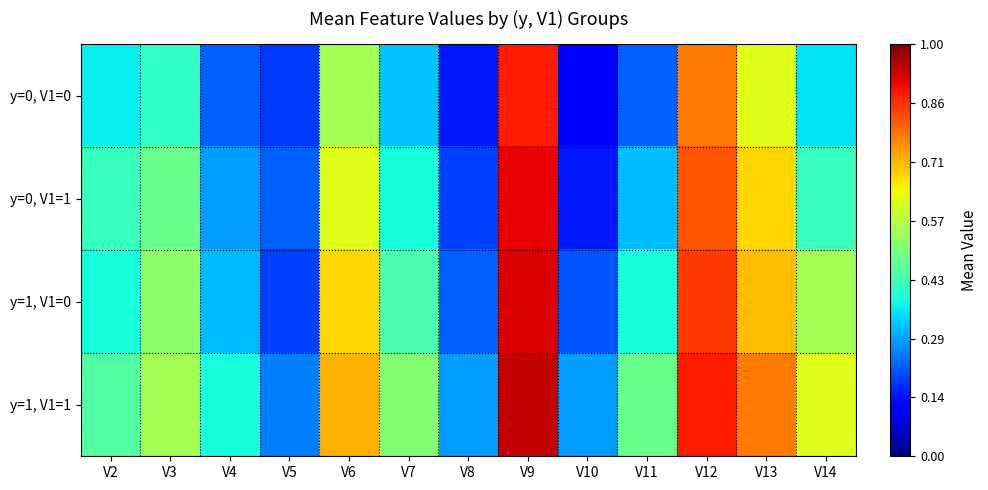

Rank the series at V7 from highest to lowest value.

y=1, V1=1, y=1, V1=0, y=0, V1=1, y=0, V1=0